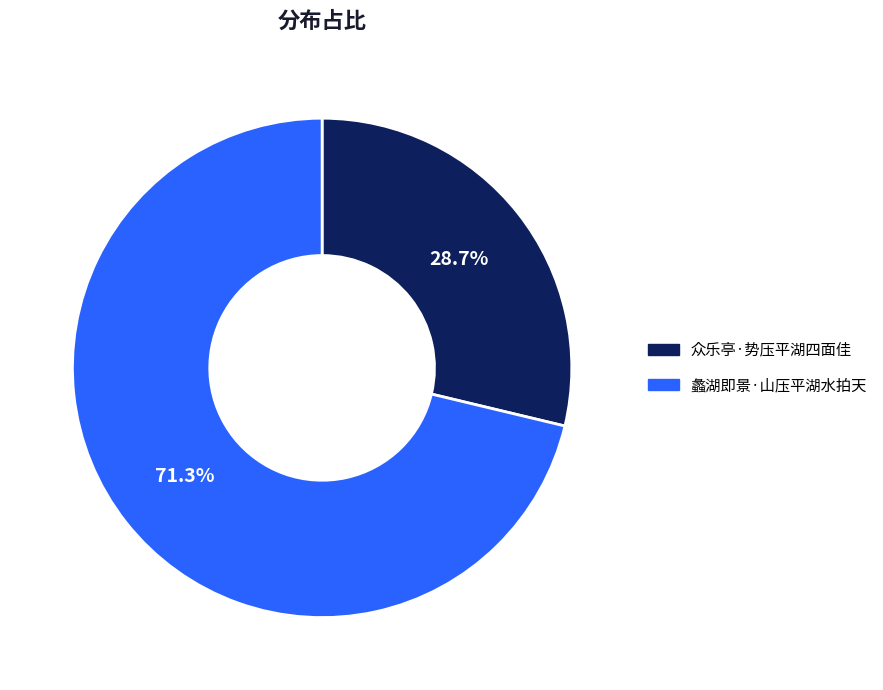

Which slice represents more than half of the pie?

蠡湖即景·山压平湖水拍天